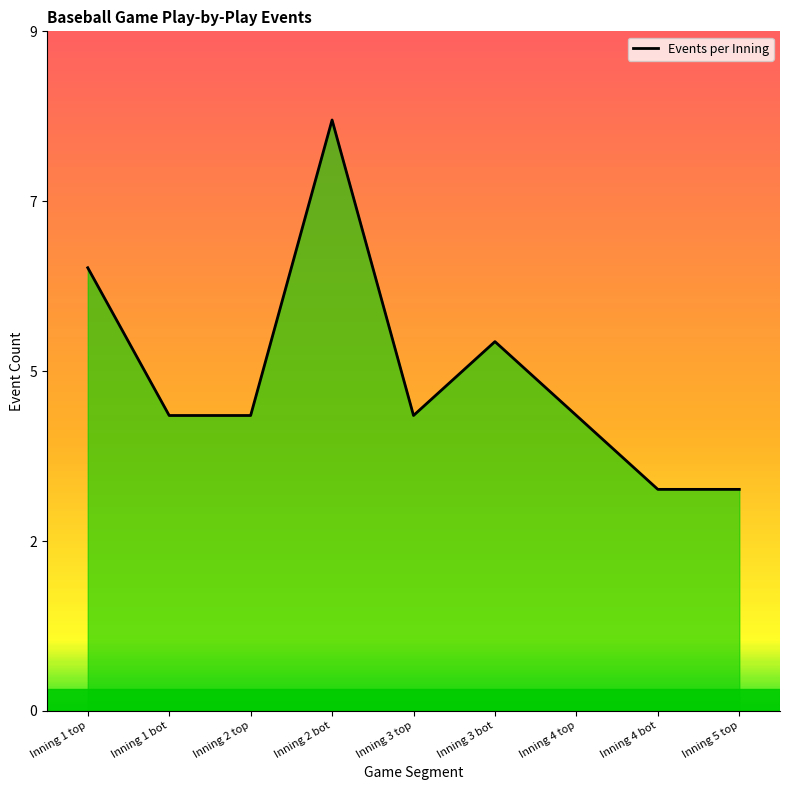

Which category has the highest value across all series?

Inning 2 bot